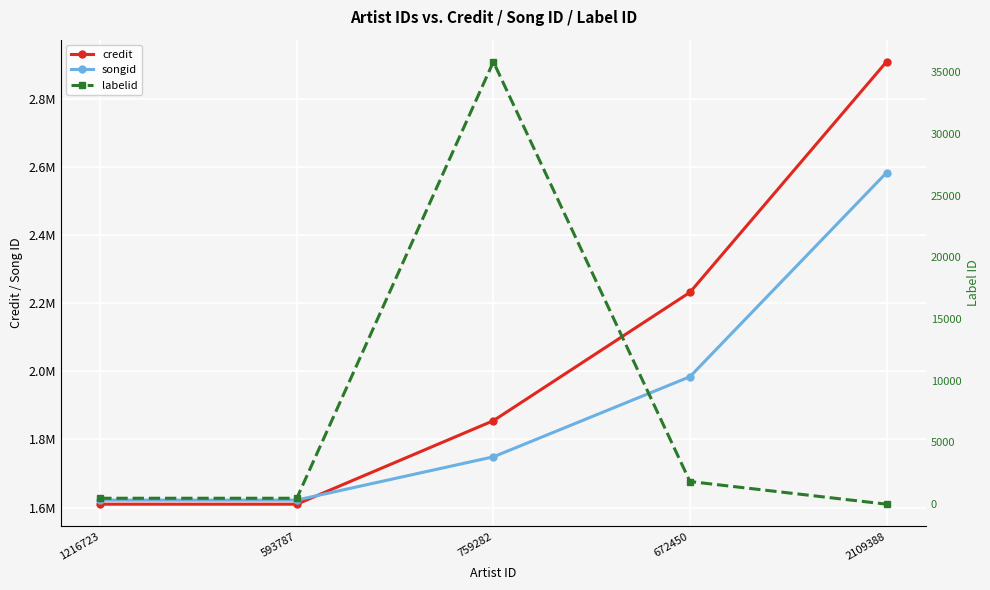

Reading left to right, transcribe all the data shown in this chart.

credit: 1216723=1609885	593787=1609886	759282=1854965	672450=2231794	2109388=2908601
songid: 1216723=1621890	593787=1621892	759282=1748888	672450=1984118	2109388=2583029
labelid: 1216723=480	593787=480	759282=35856	672450=1835	2109388=-1